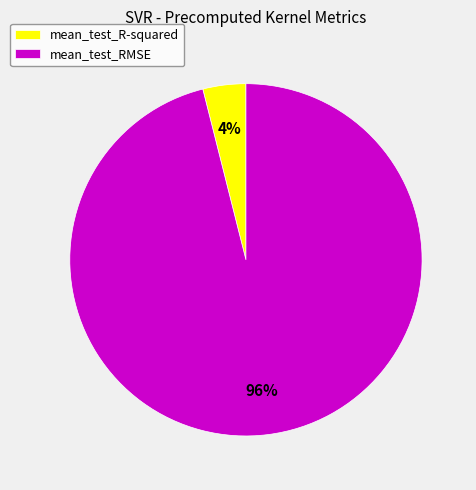

To the nearest percent, what portion does mean_test_RMSE represent?

96%